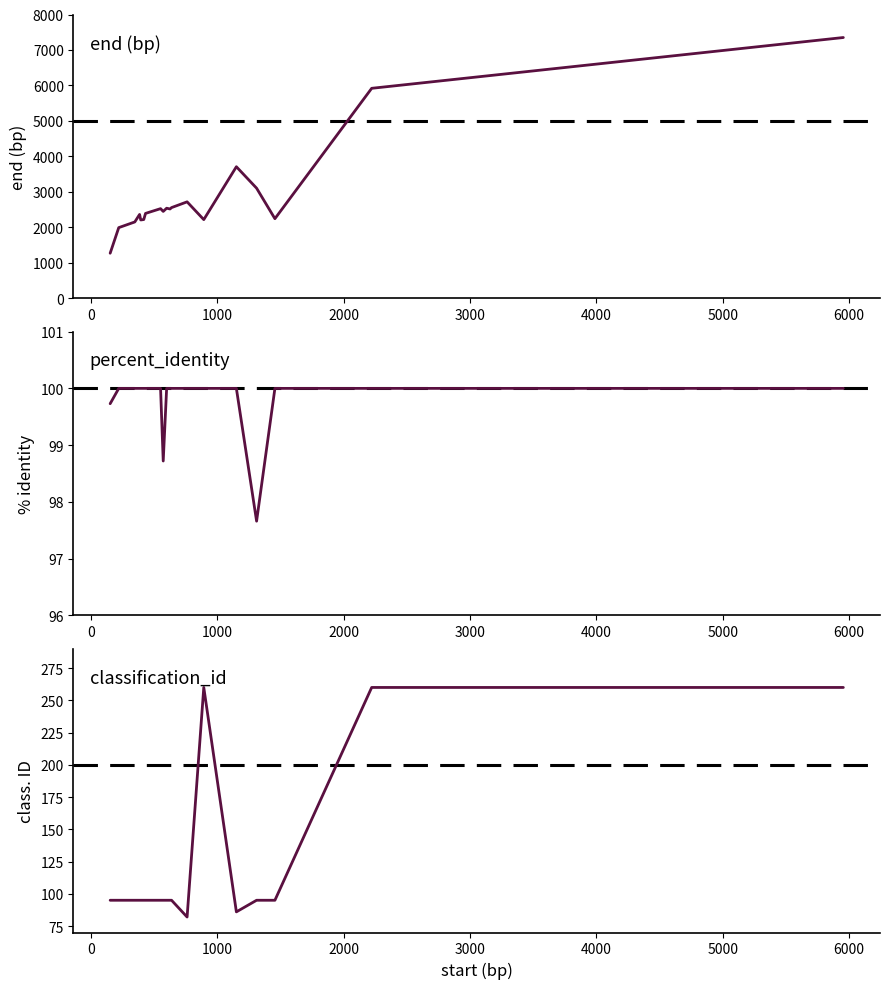

Count the number of data series in this chart.

6